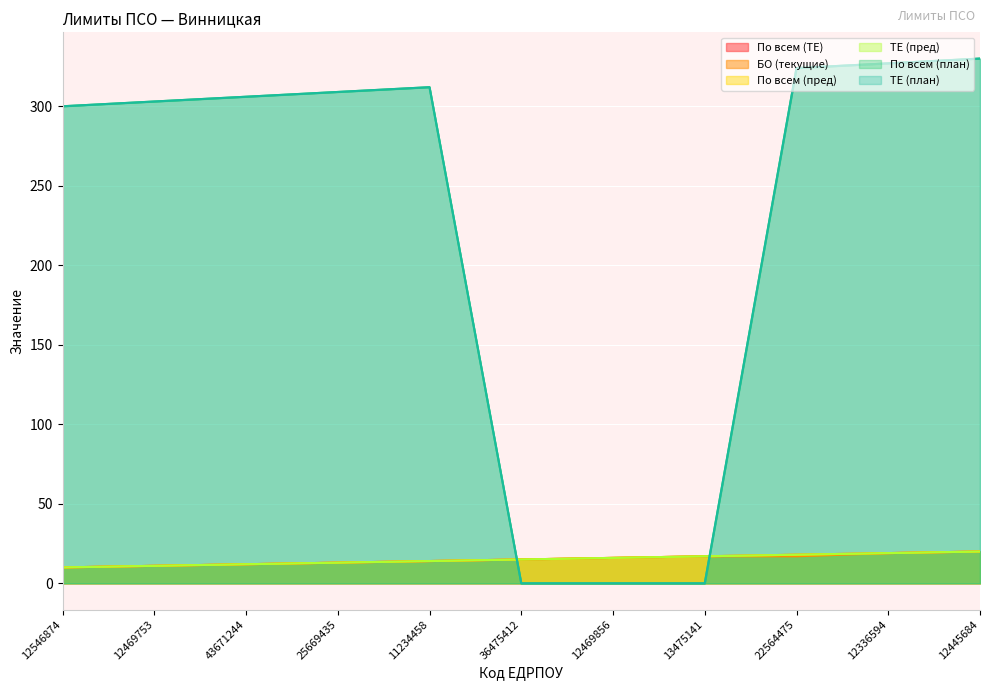

The По всем (план) series shows 201 at 12469753. True or false?

False